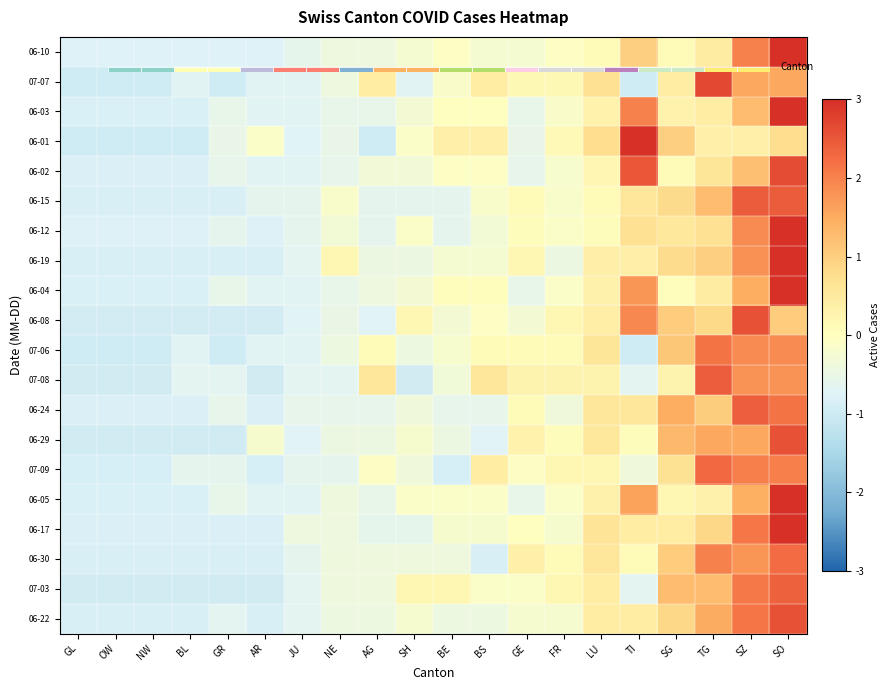

What value does the 06-10 series have at OW?

-0.8